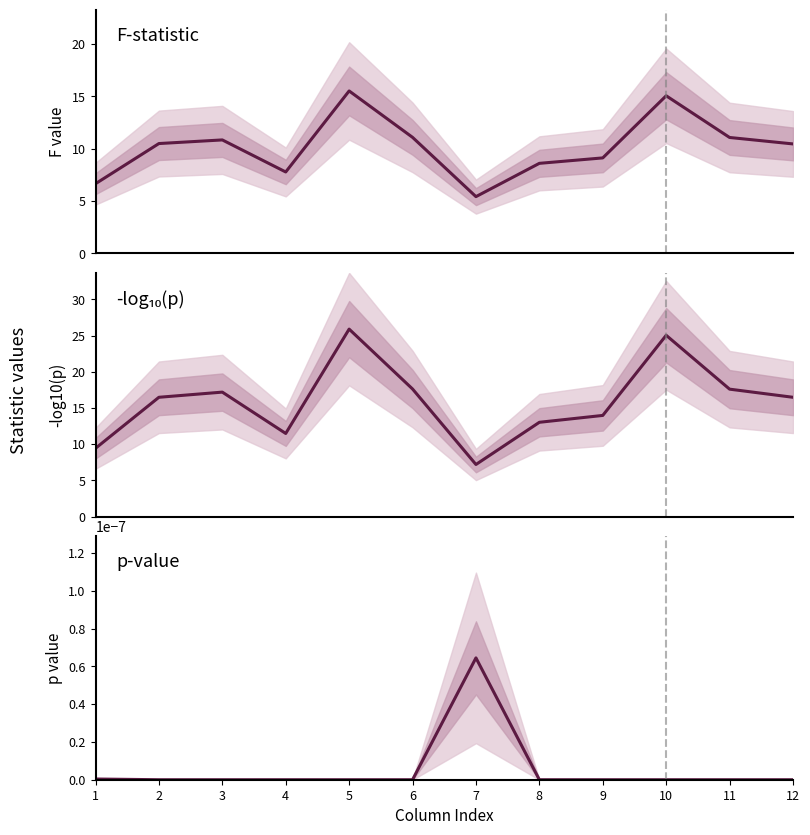

At 5, list the series in order from smallest to largest.

p-value, f, -log10(p)